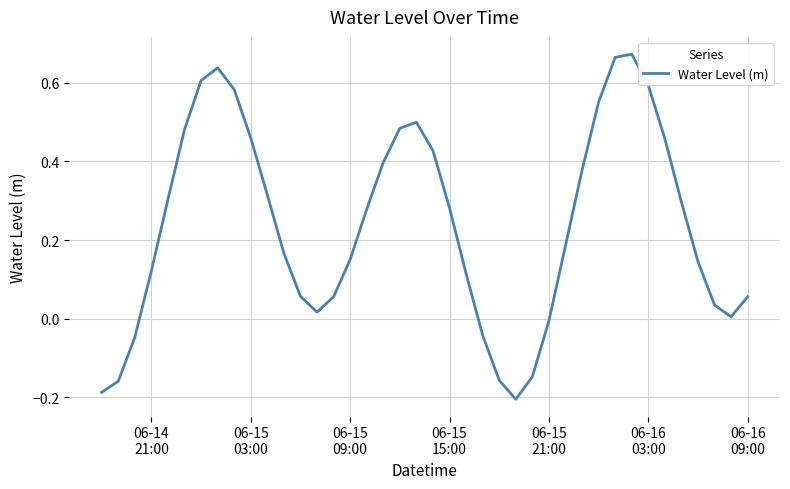

How many categories are shown in the chart?

40